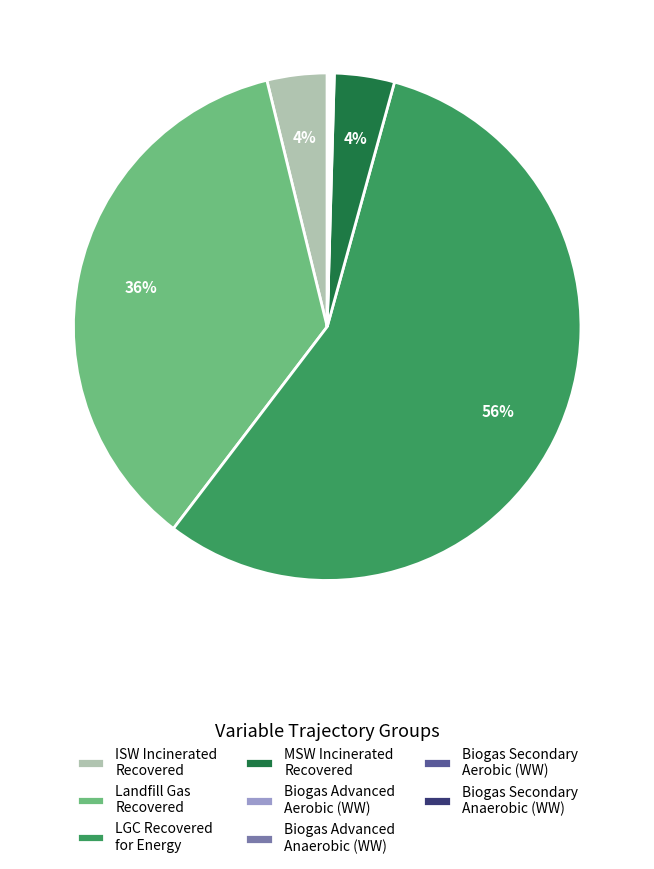

Is there any slice that represents more than half of the pie?

Yes